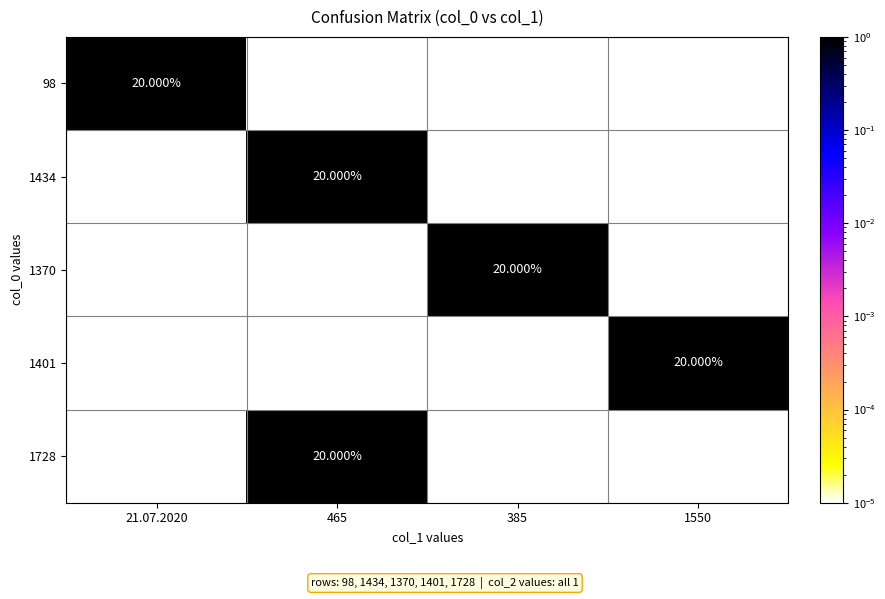

What is the total value across all series at 385?

1.0